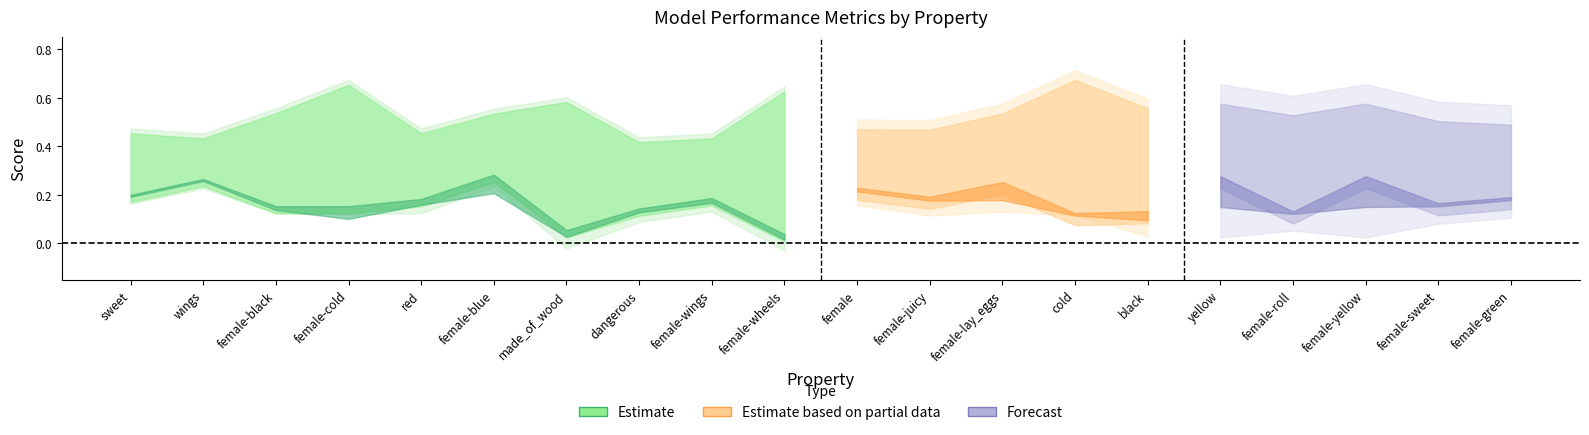

At how many categories does at least one series exceed 0?

20